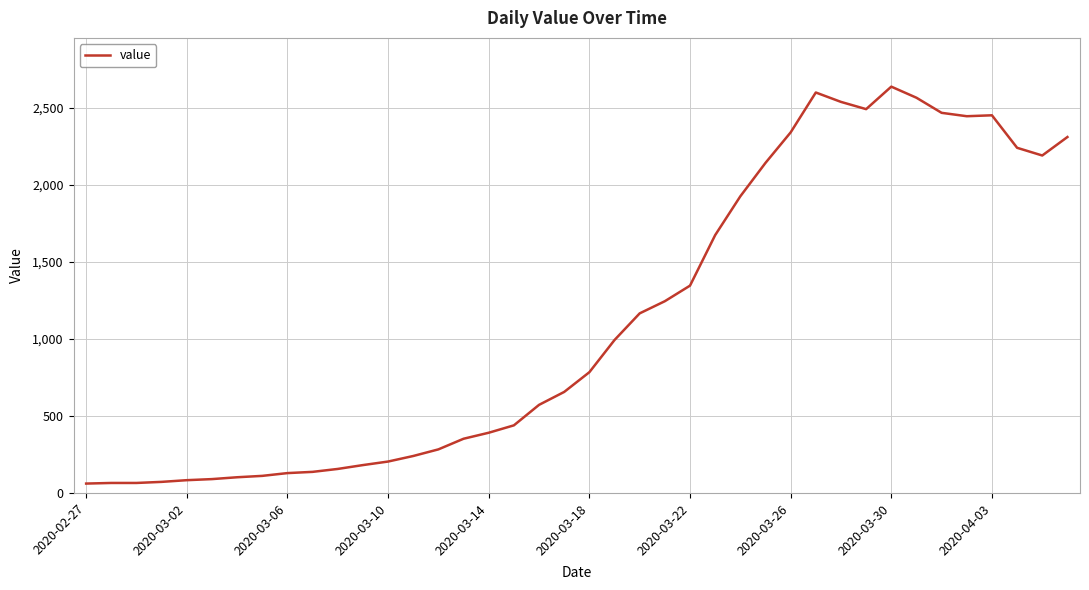

What is the difference between the maximum and minimum values?

2577